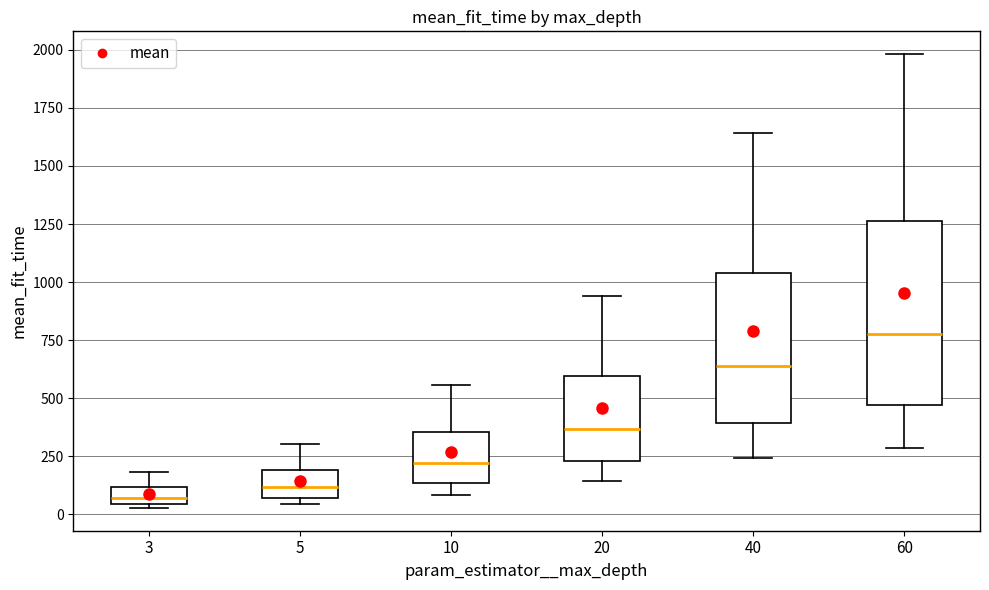

Which box is the tallest, from its lower edge to its upper edge?

60